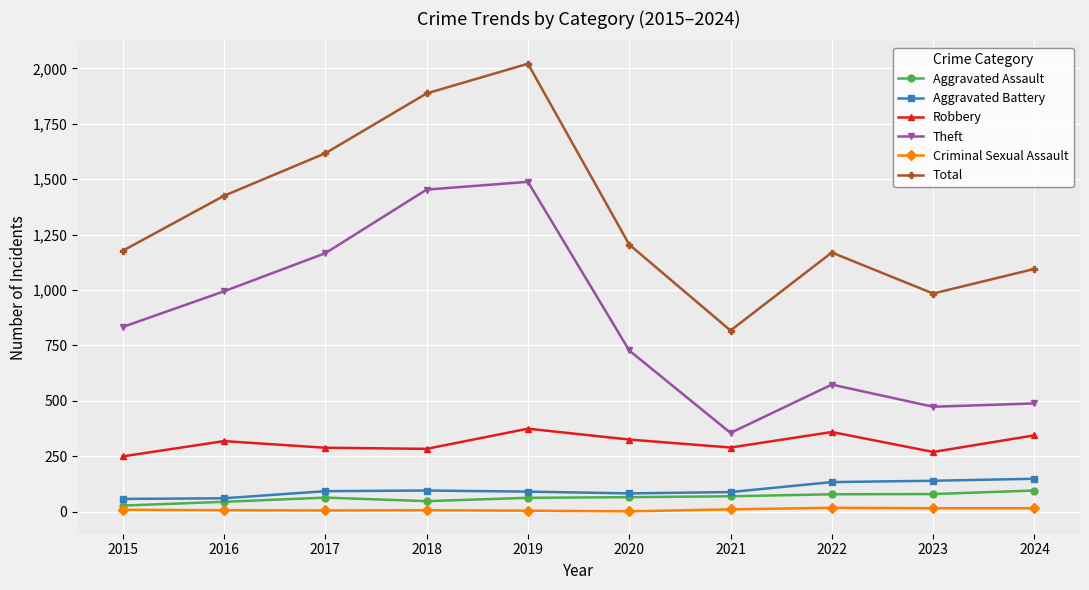

At which label is Aggravated Battery closest to 102?

2018